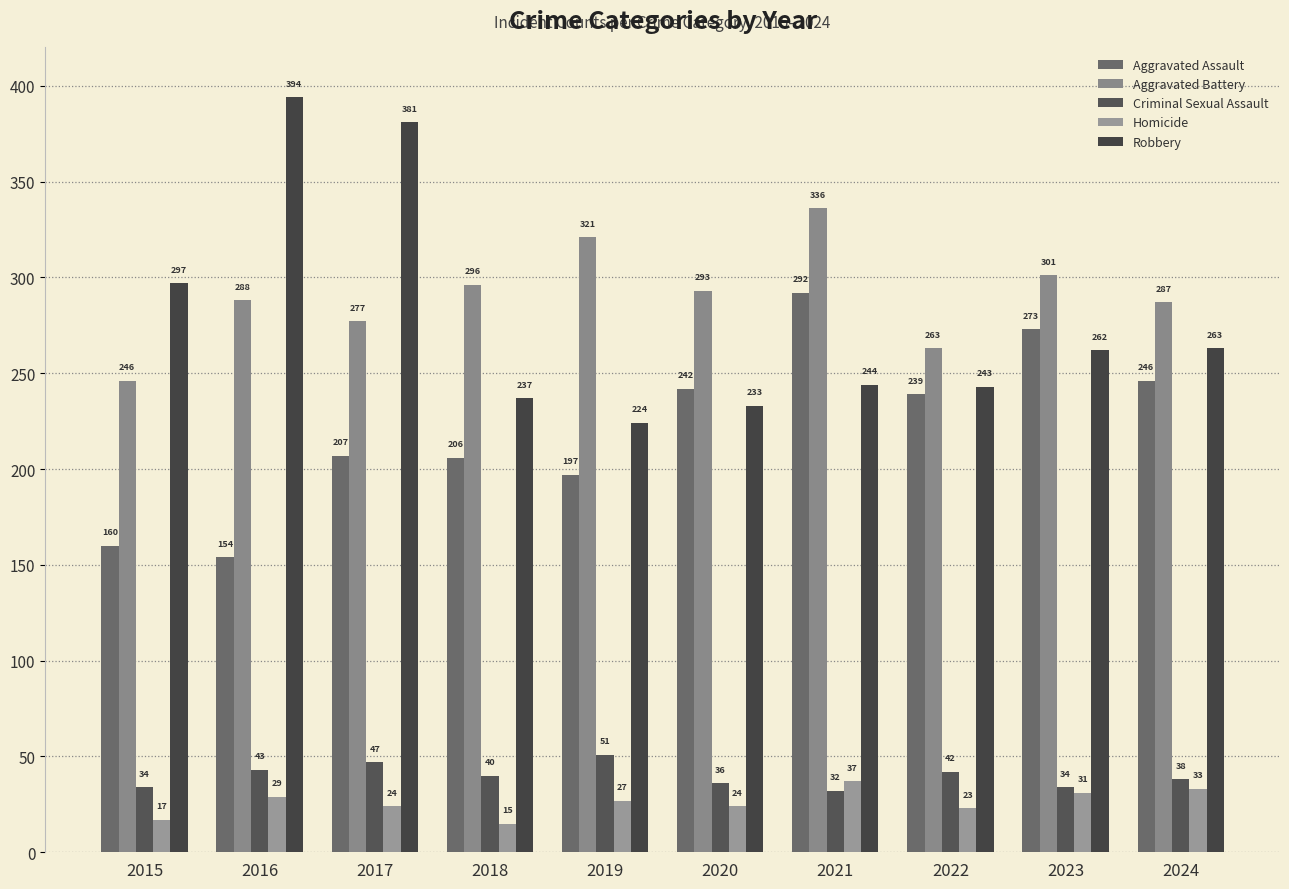

Are the bars grouped side by side (vs. stacked)?

Yes